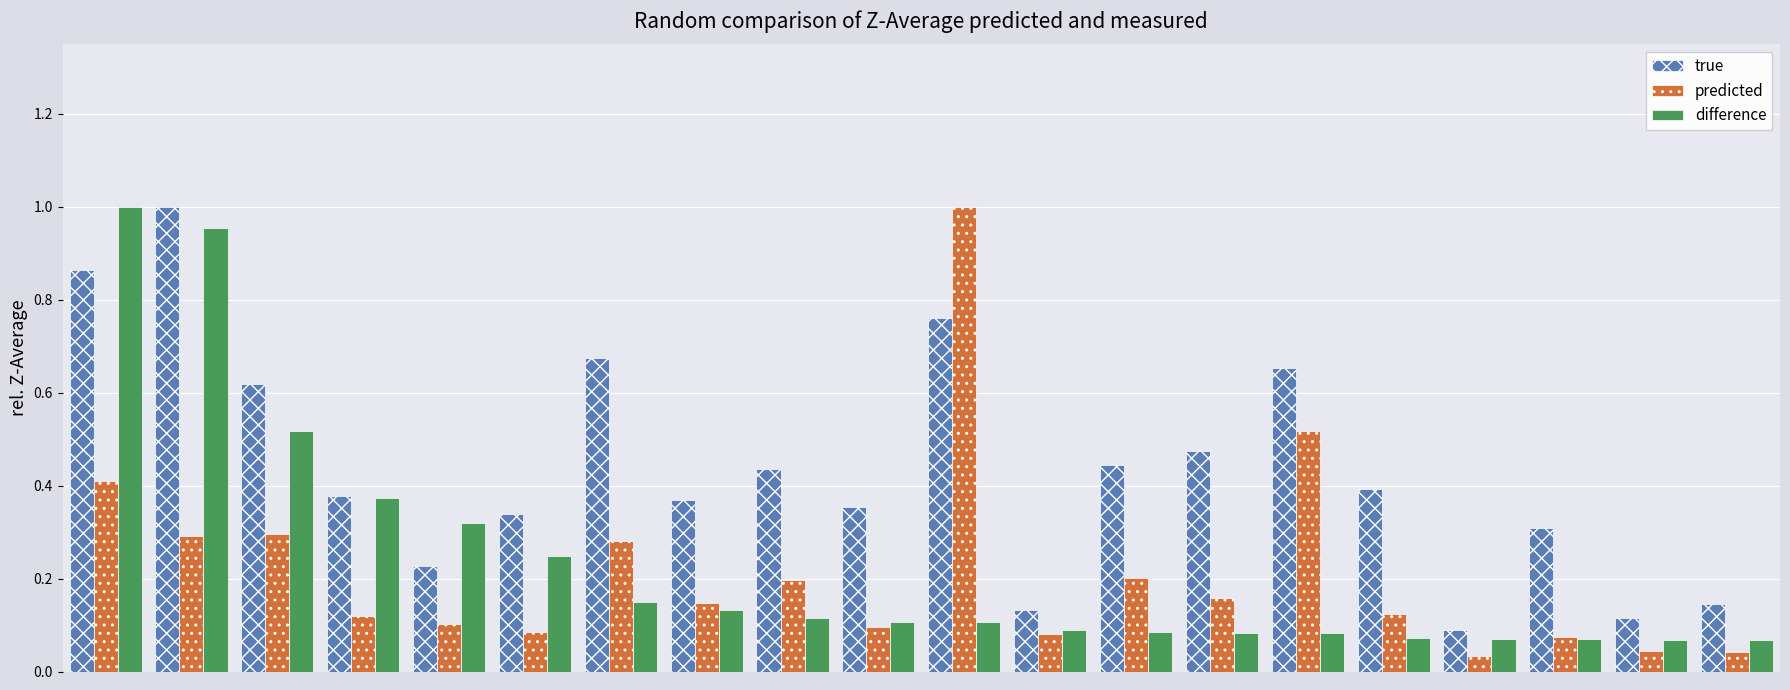

What are all the series names shown in the legend?

true, predicted, difference